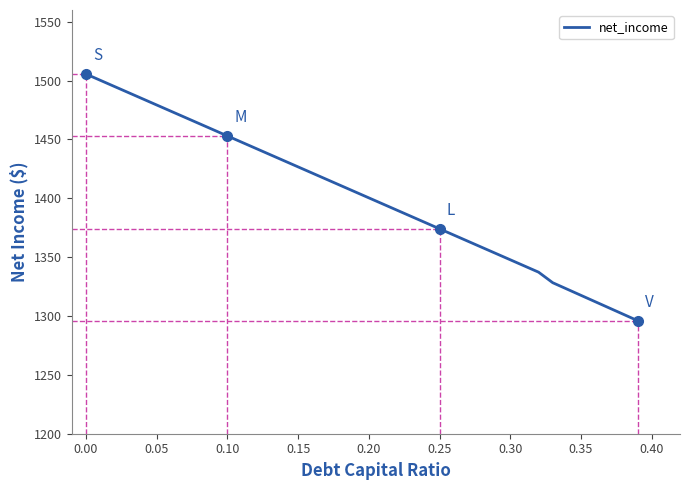

What is the smallest value displayed?

1296.1